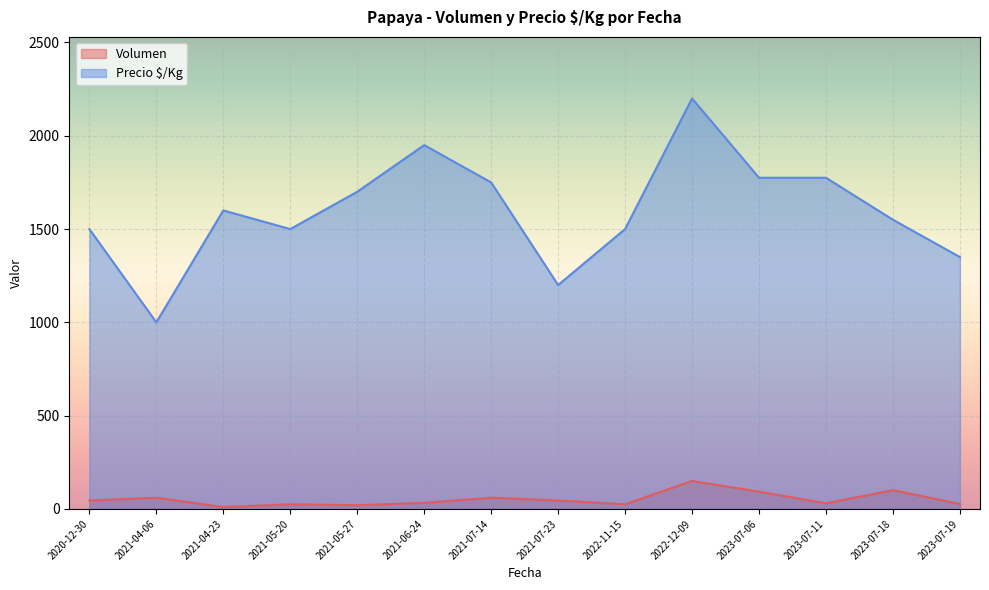

List the series in order of their peak value, highest first.

Precio $/Kg, Volumen